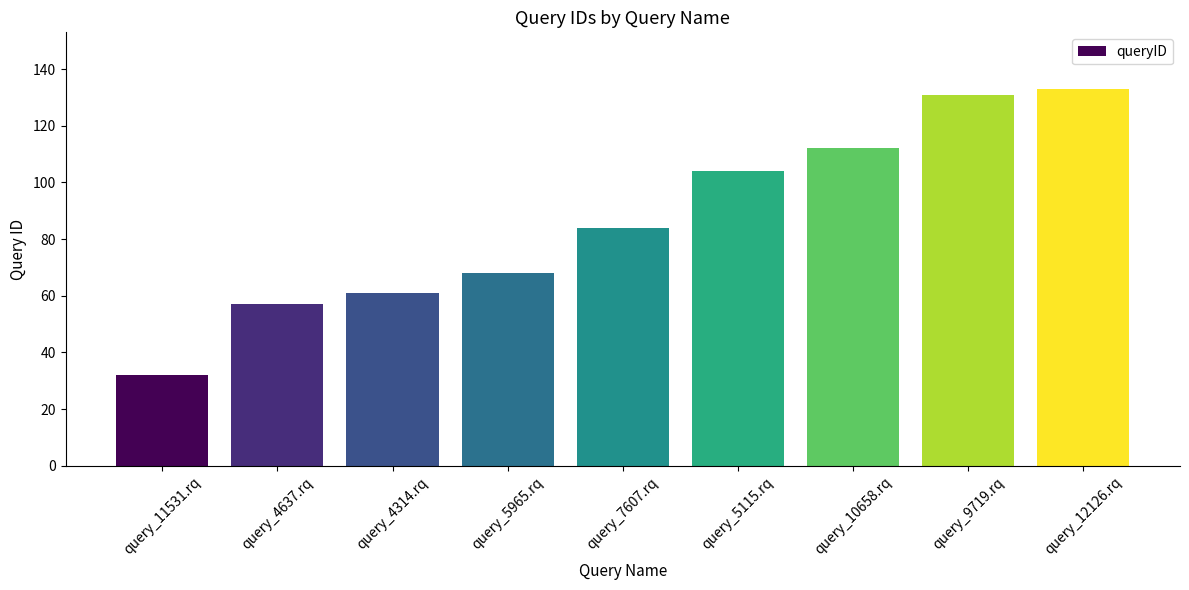

List the labels in order of value, smallest first.

query_11531.rq, query_4637.rq, query_4314.rq, query_5965.rq, query_7607.rq, query_5115.rq, query_10658.rq, query_9719.rq, query_12126.rq